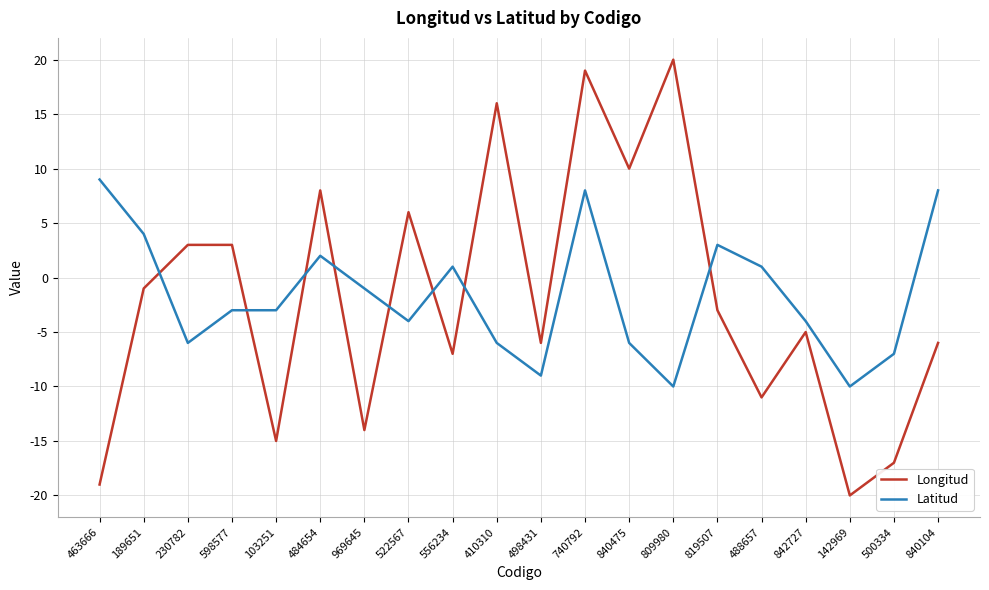

Rank the series by their maximum value, from lowest to highest.

Latitud, Longitud